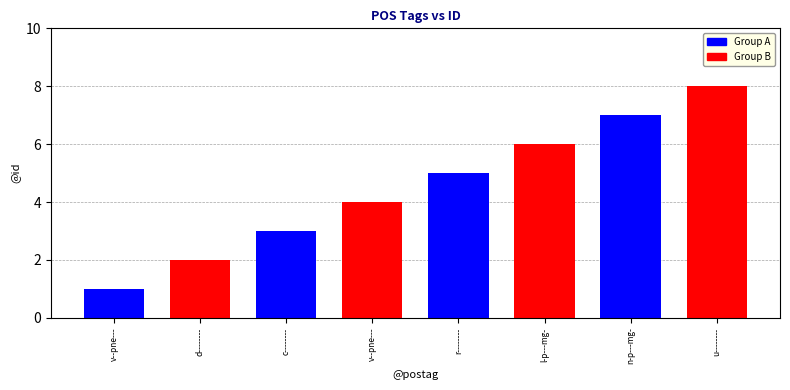

Reading left to right, list all the values displayed in this chart.

1	2	3	4	5	6	7	8